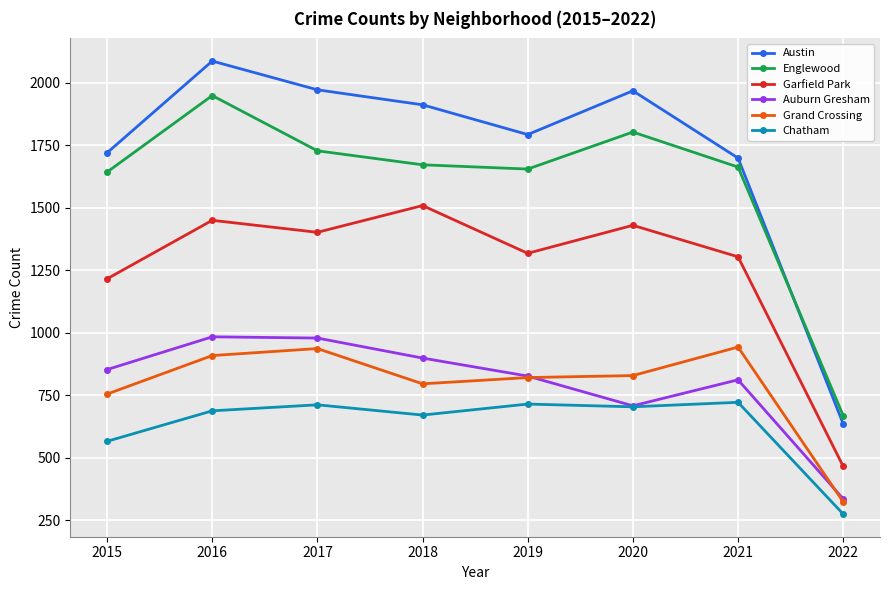

At which label does Chatham reach its minimum?

2022